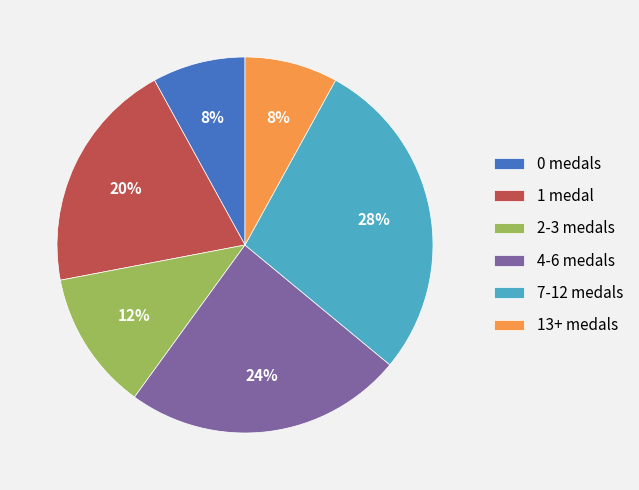

Does 7-12 medals represent more than half of the total?

No